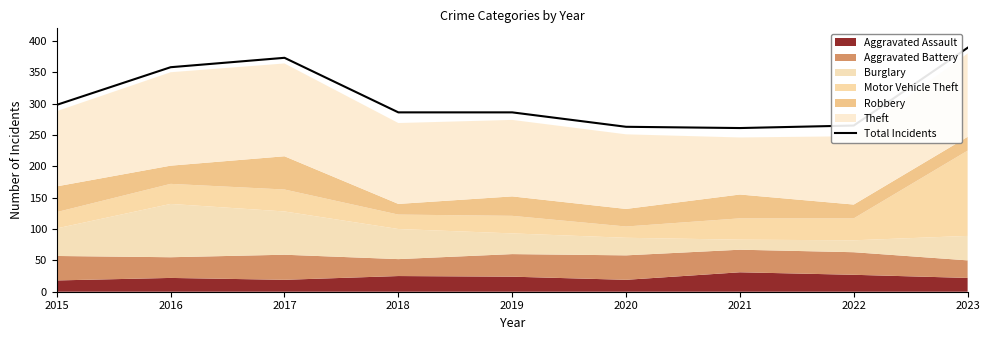

Which label corresponds to the largest value in the chart?

2023